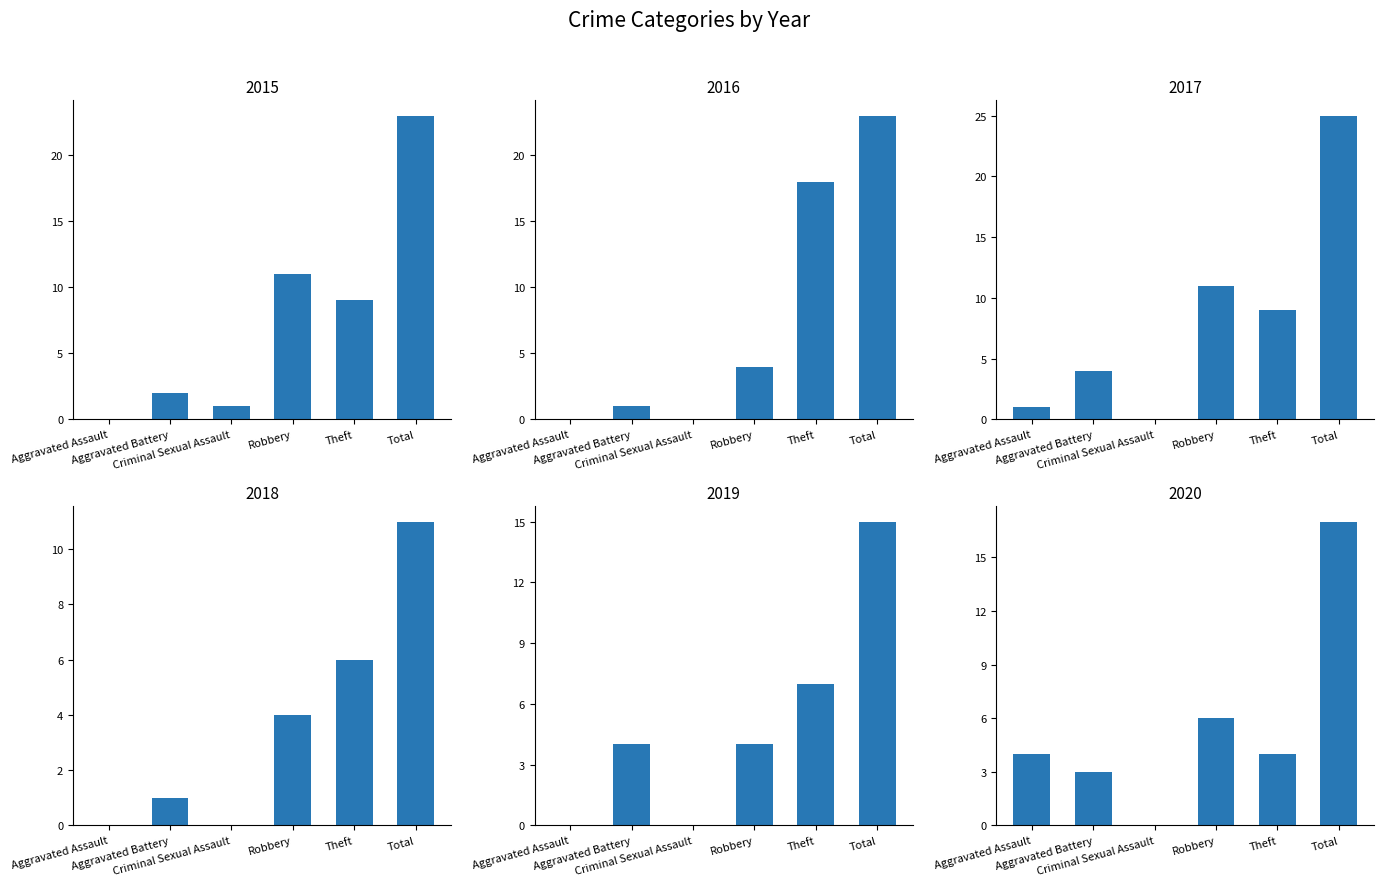

Which label corresponds to the smallest value in the chart?

Aggravated Assault